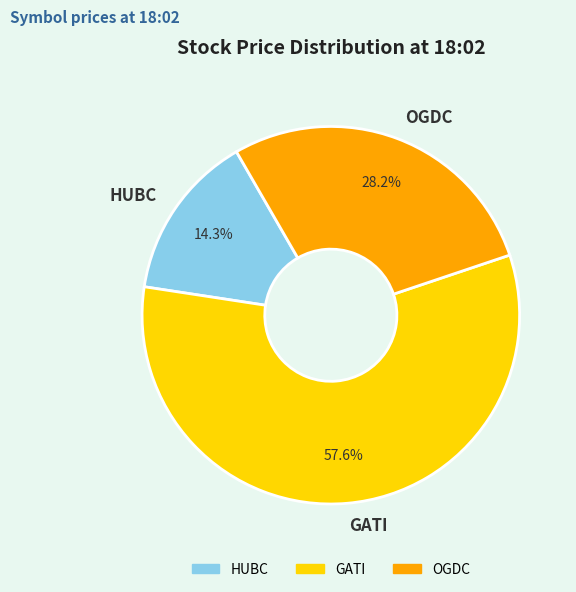

Does GATI represent more than half of the total?

Yes